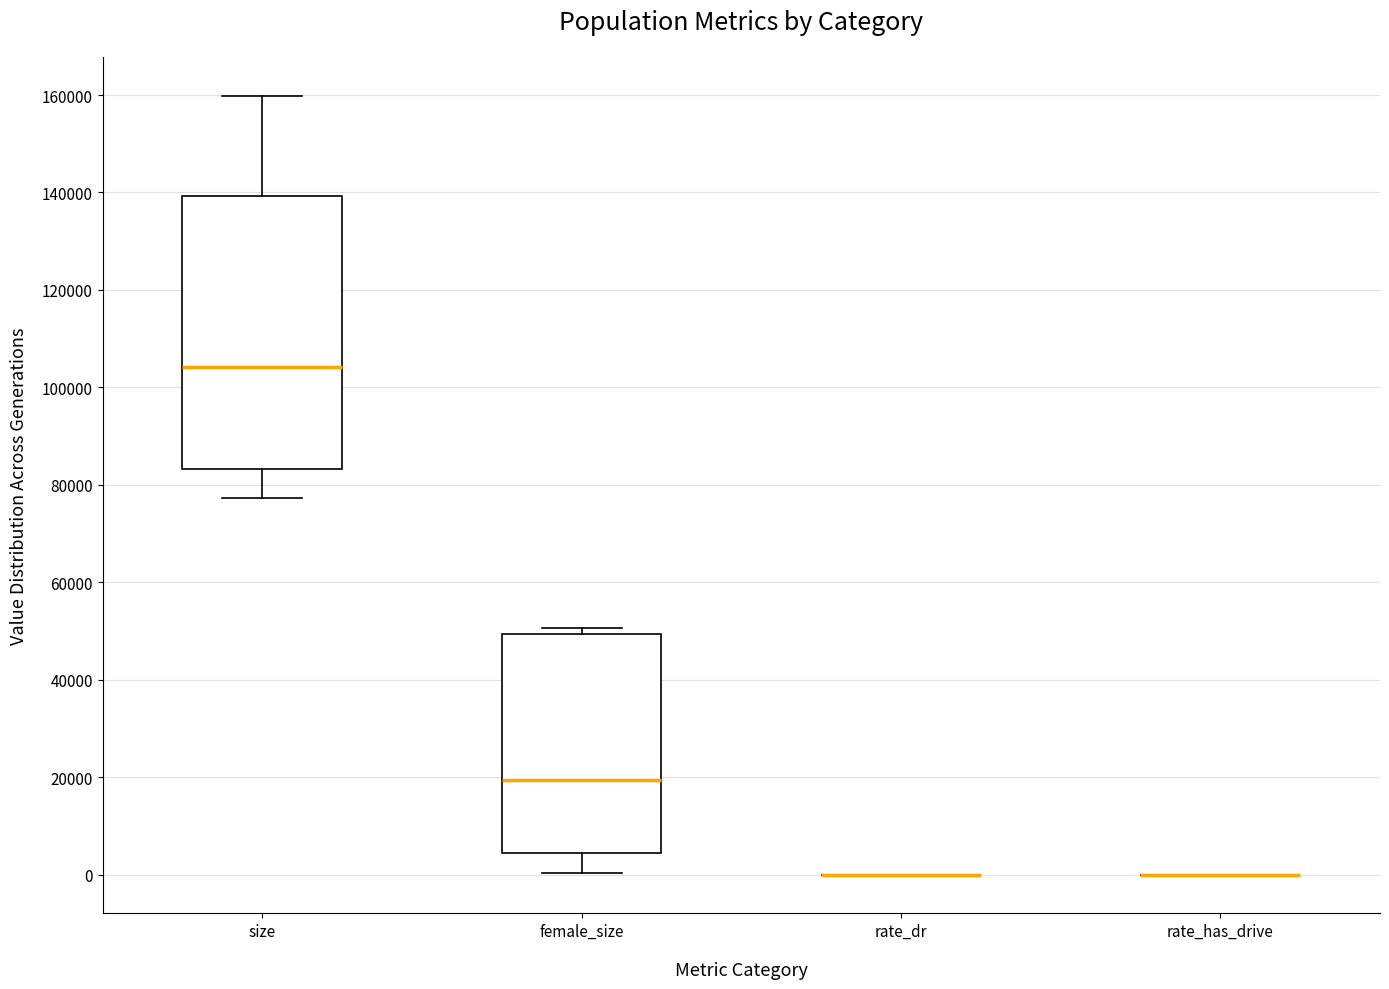

Comparing the boxes themselves (not the whiskers), which one is the tallest?

size